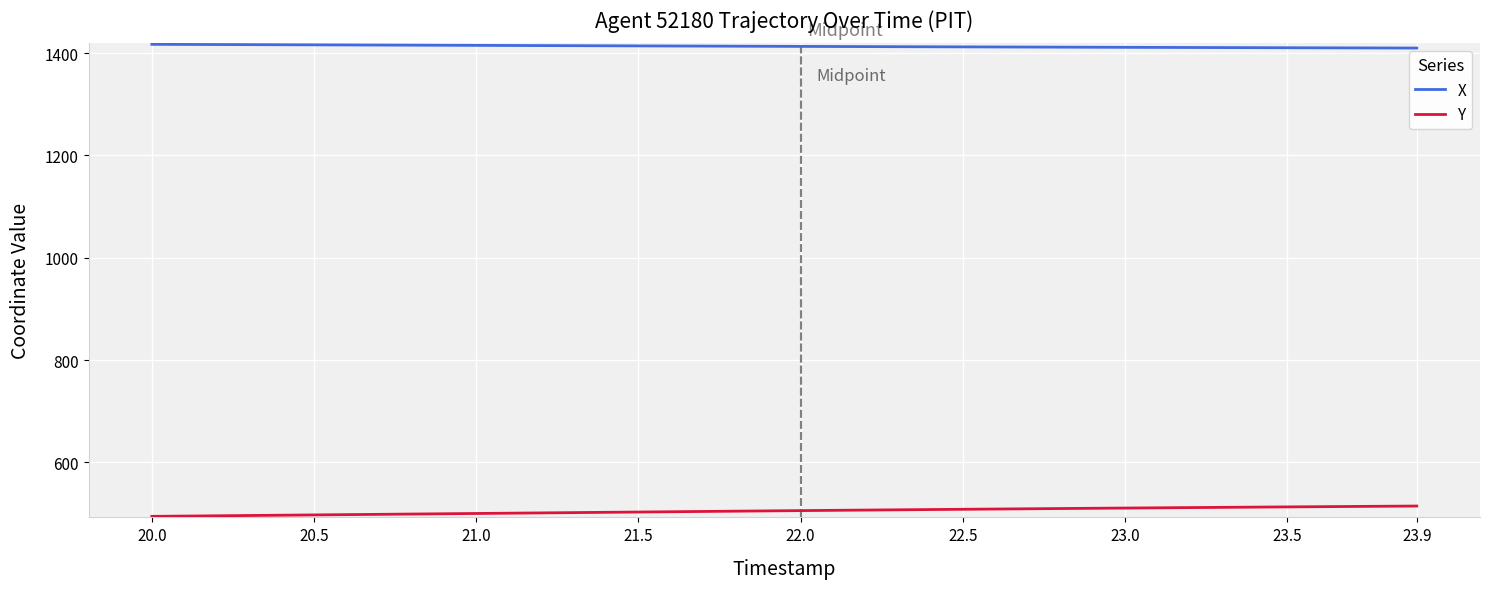

True or false: X and Y cross at least once.

False